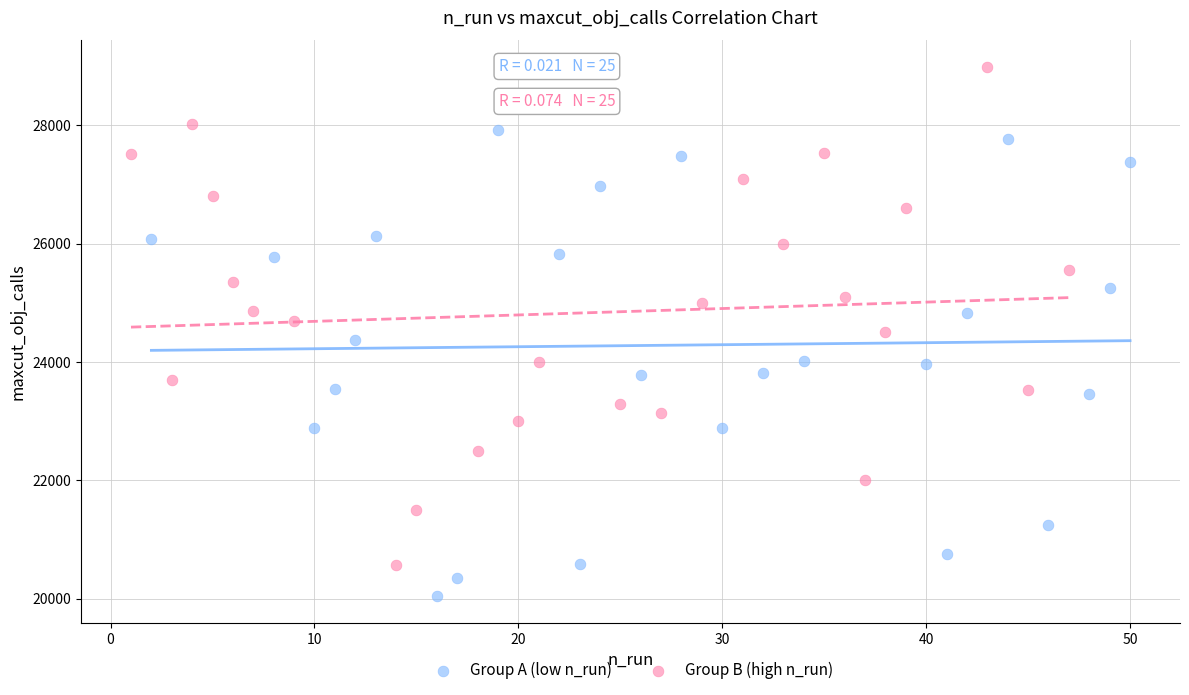

Which series contains the highest Y value?

Group B (high n_run)